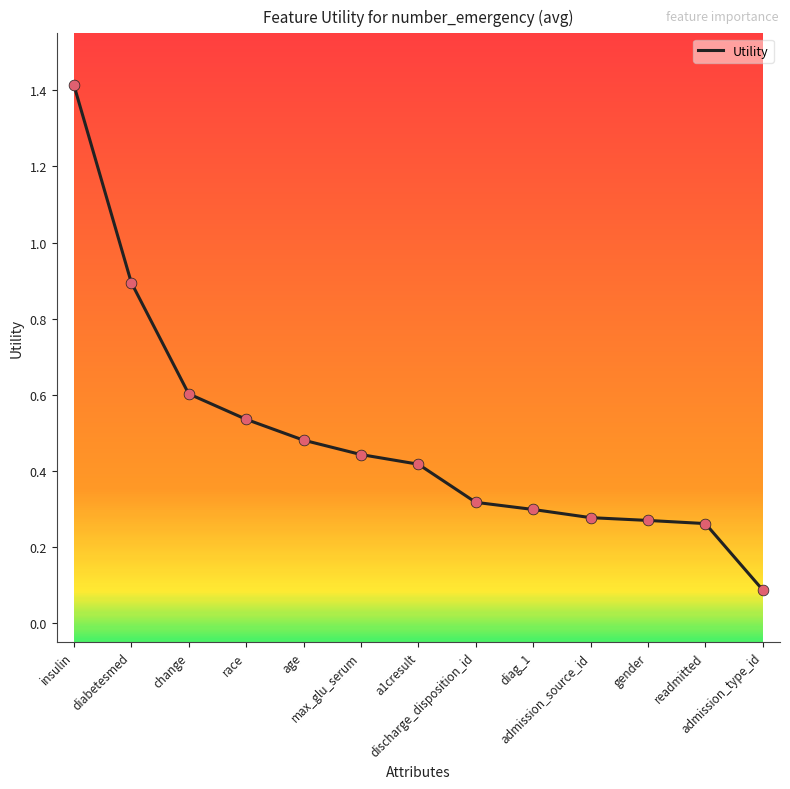

What is the change in value from race to readmitted?

-0.3